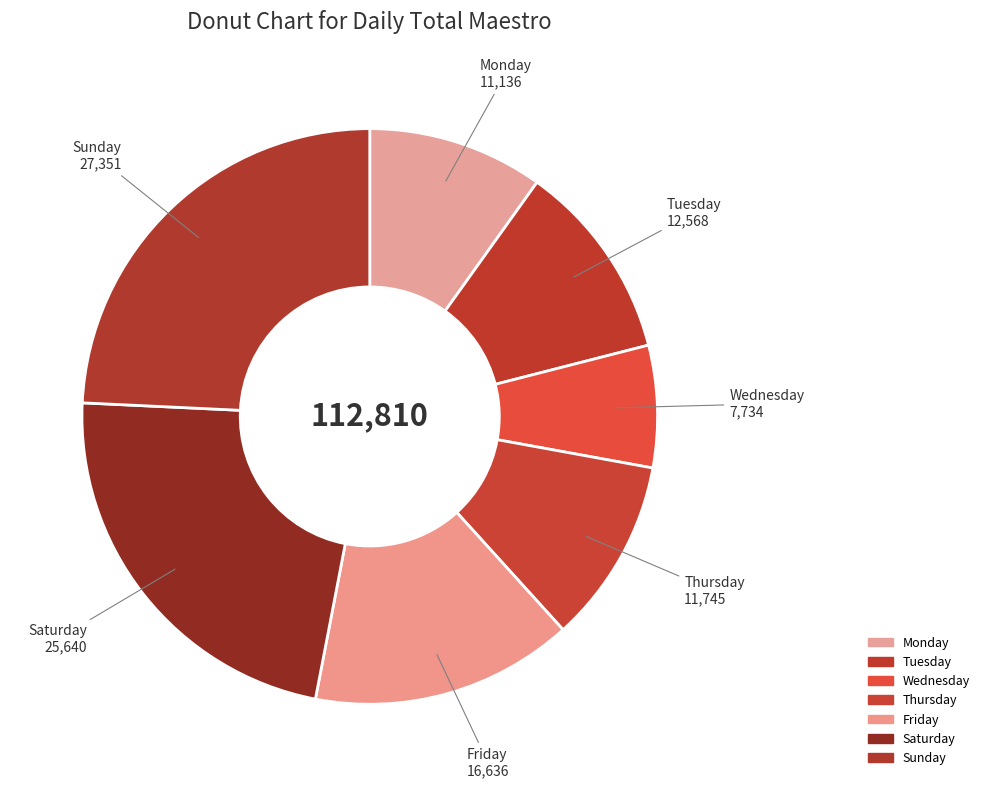

Count the number of slices in the pie.

7